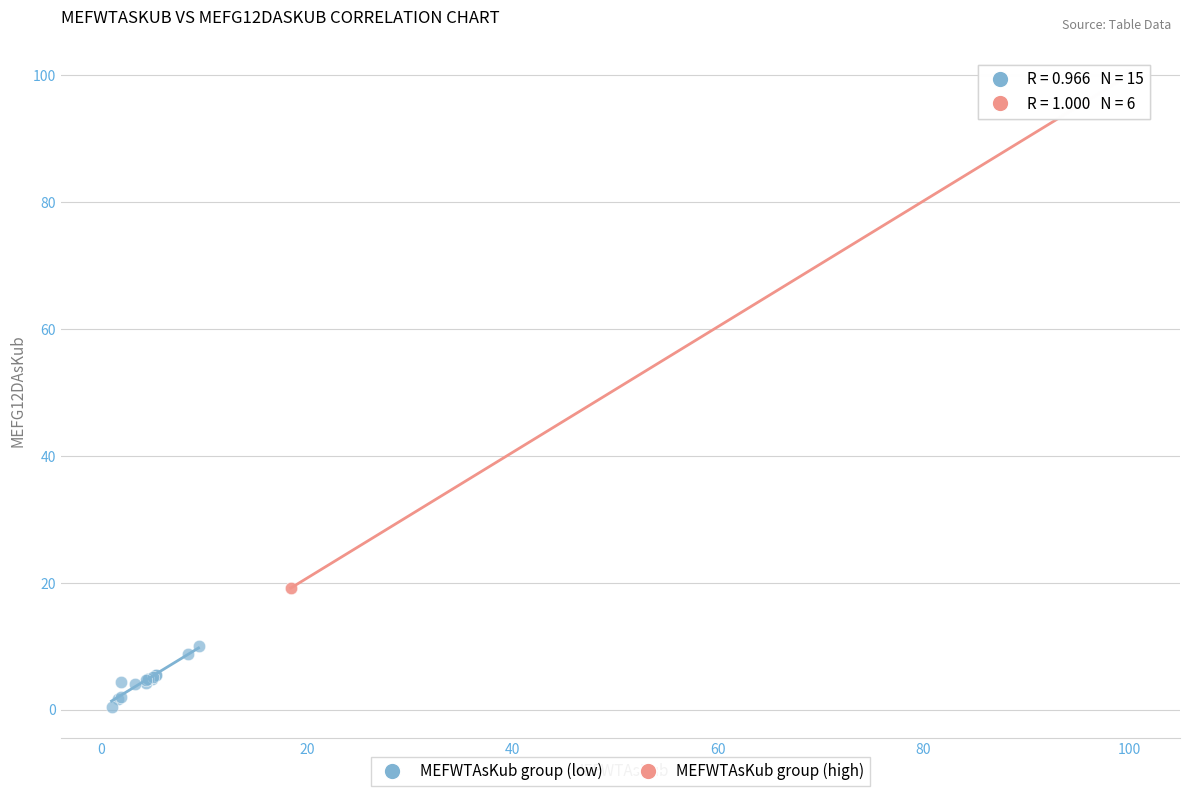

Which series has the largest Y range (max minus min)?

MEFWTAsKub group (high)